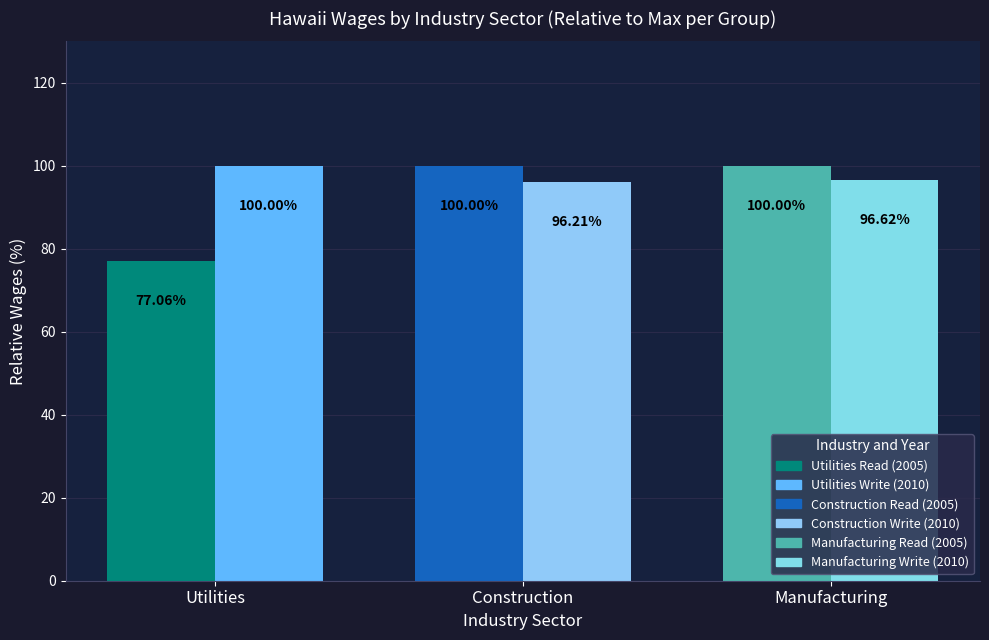

At which category is the sum across all series the highest?

Manufacturing